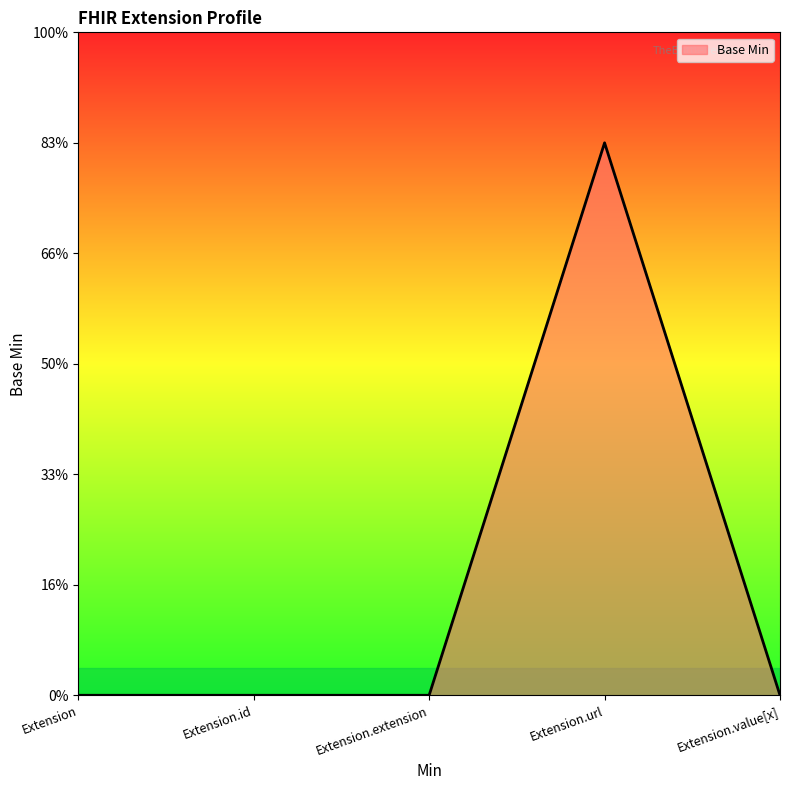

What is the change in value from Extension.extension to Extension.url?

+1